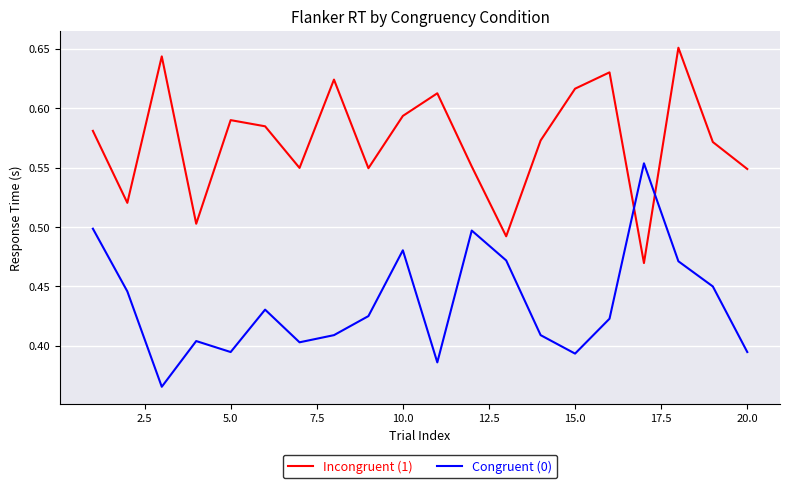

How many interior local peaks does the Congruent (0) series have?

5